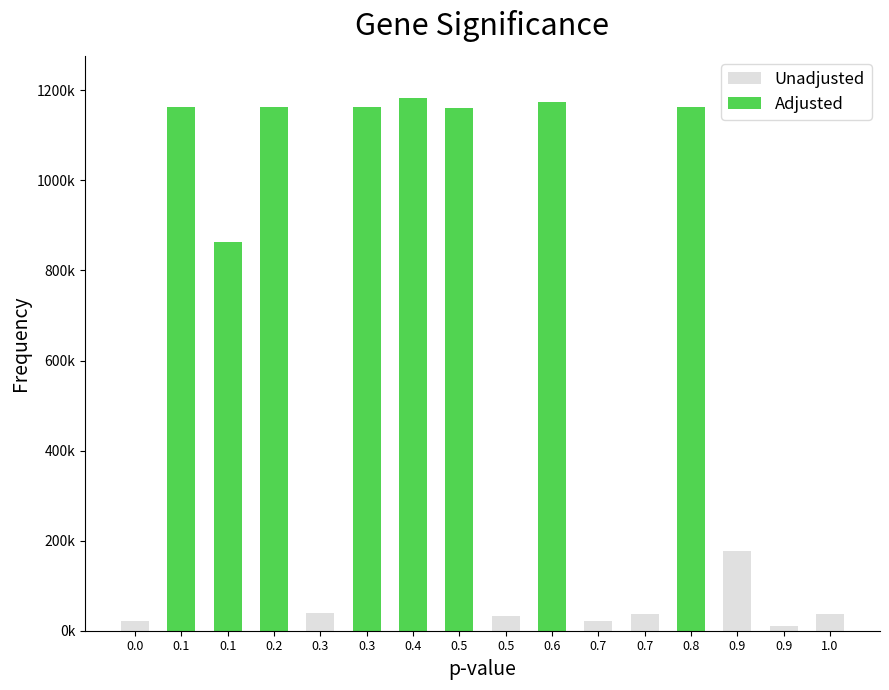

Is the value of Adjusted at 0.3 greater than the value of Unadjusted at 0.0?

No